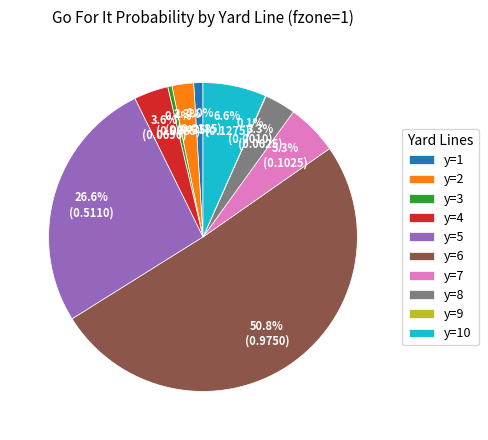

Which category has the biggest portion of the pie?

y=6